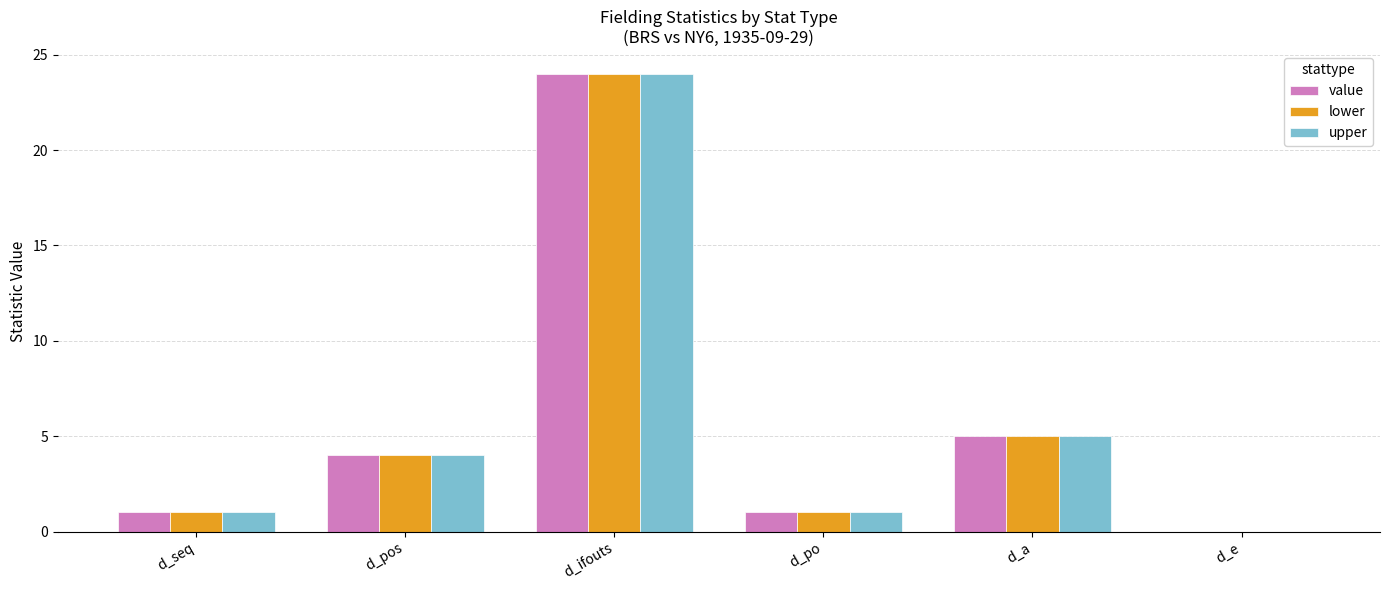

Are the bars horizontal?

No